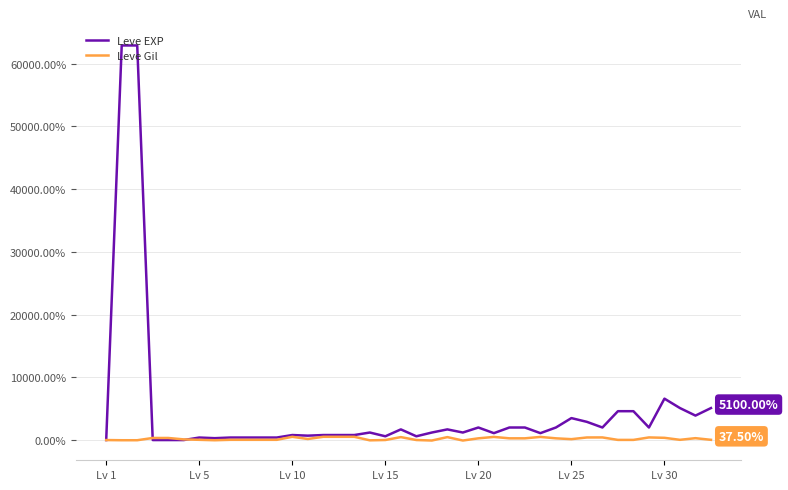

Which series has the largest total across all categories?

Leve EXP